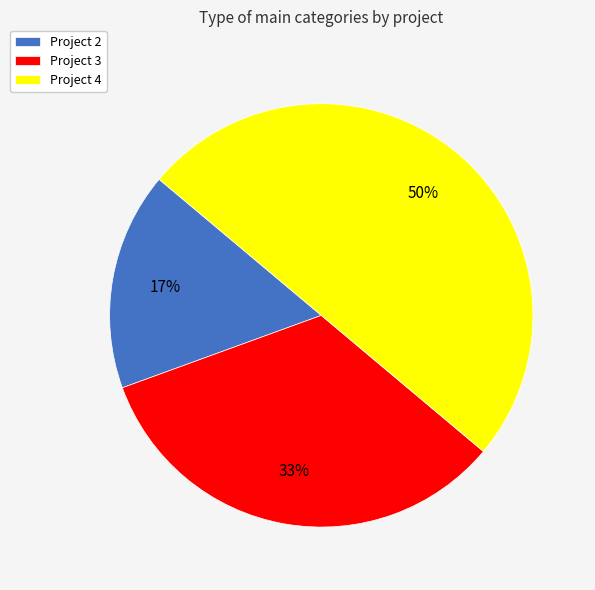

To the nearest percent, what percentage of the pie is Project 2?

17%